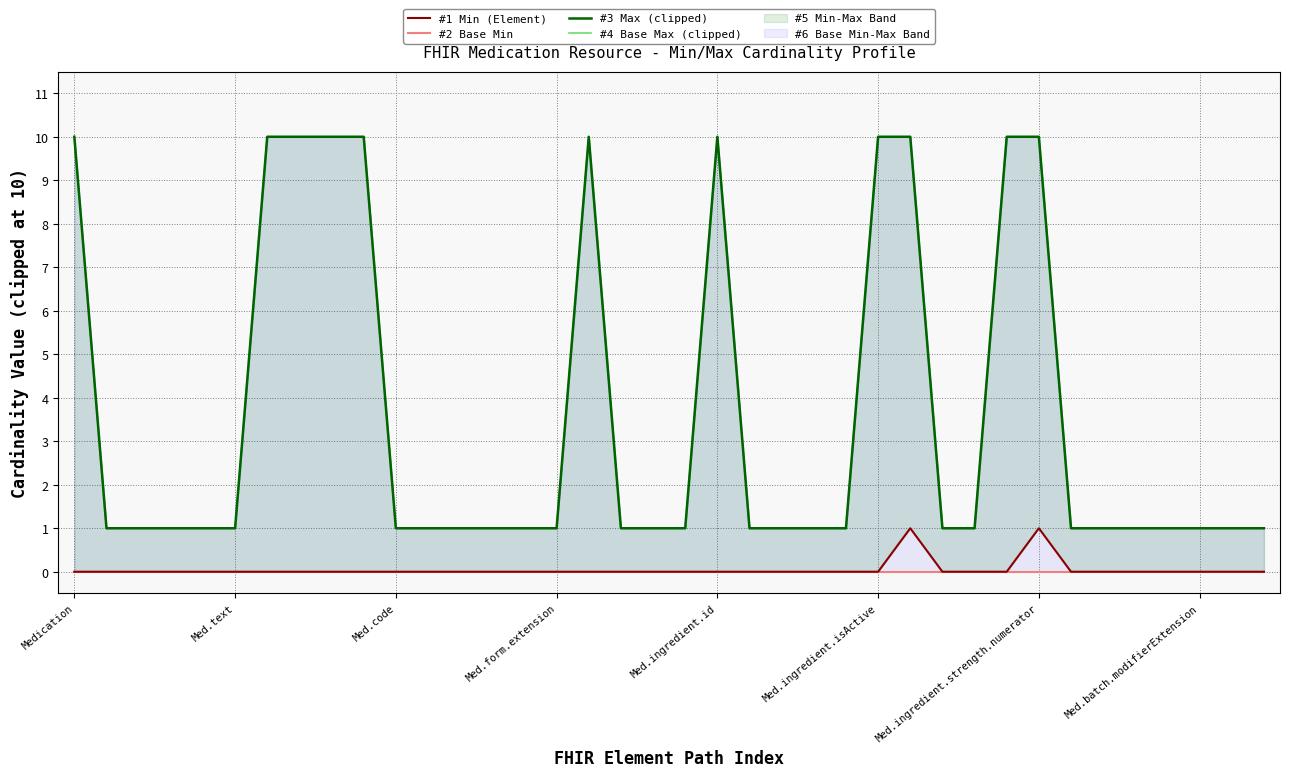

True or false: #1 Min (Element) and #2 Base Min intersect in this chart.

False